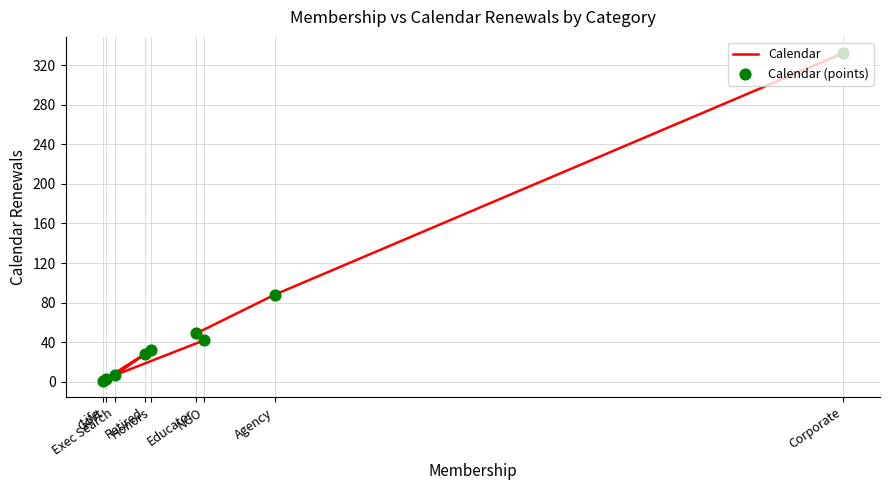

What are all the series names shown in the legend?

Calendar, Calendar (points)